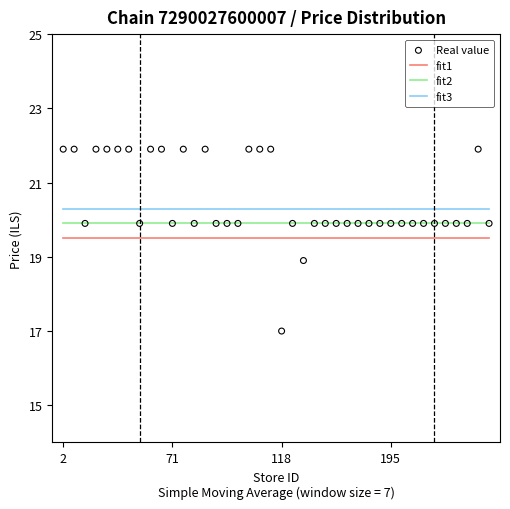

What are all the series names shown in the legend?

fit1, fit2, fit3, Real value